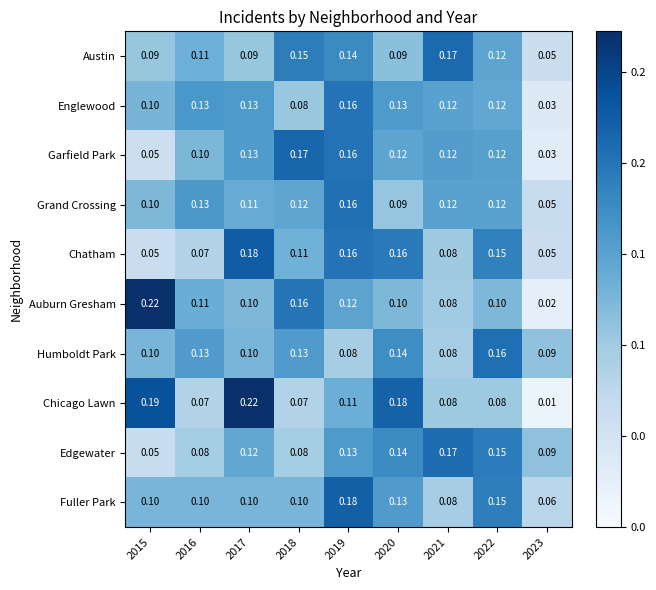

Is the value of Edgewater at 2015 greater than the value of Englewood at 2019?

No